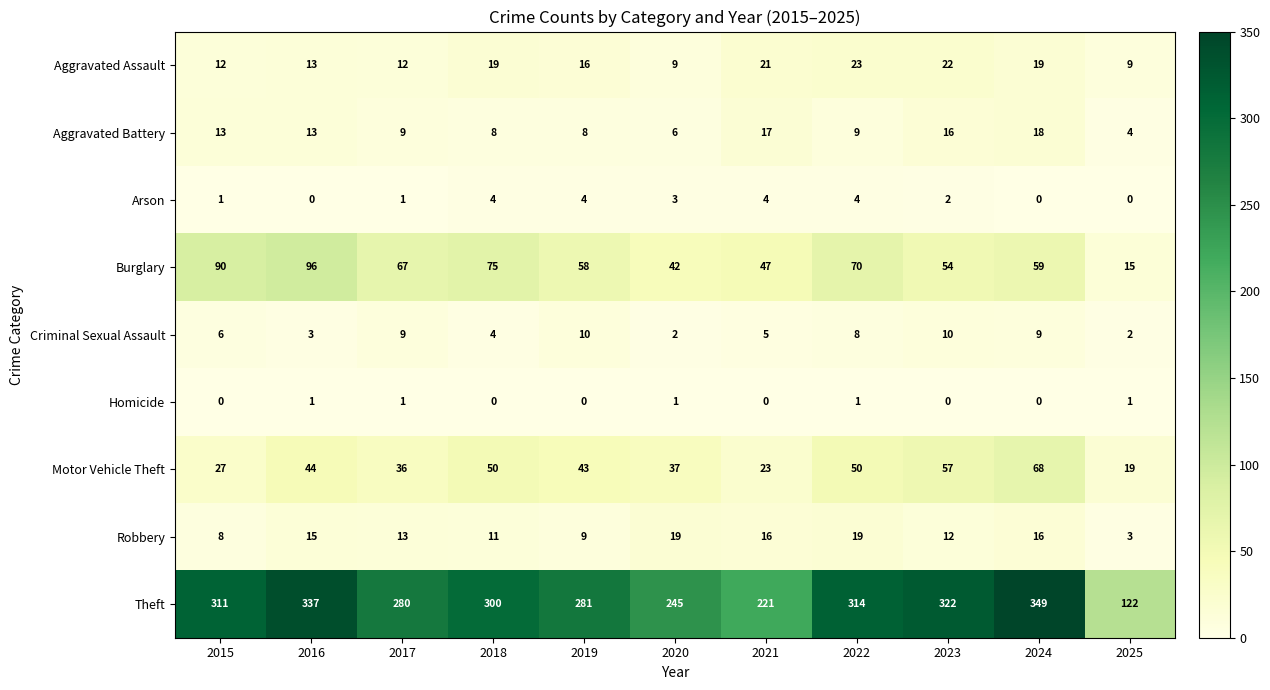

Rank the series by their maximum value, from highest to lowest.

Theft, Burglary, Motor Vehicle Theft, Aggravated Assault, Robbery, Aggravated Battery, Criminal Sexual Assault, Arson, Homicide